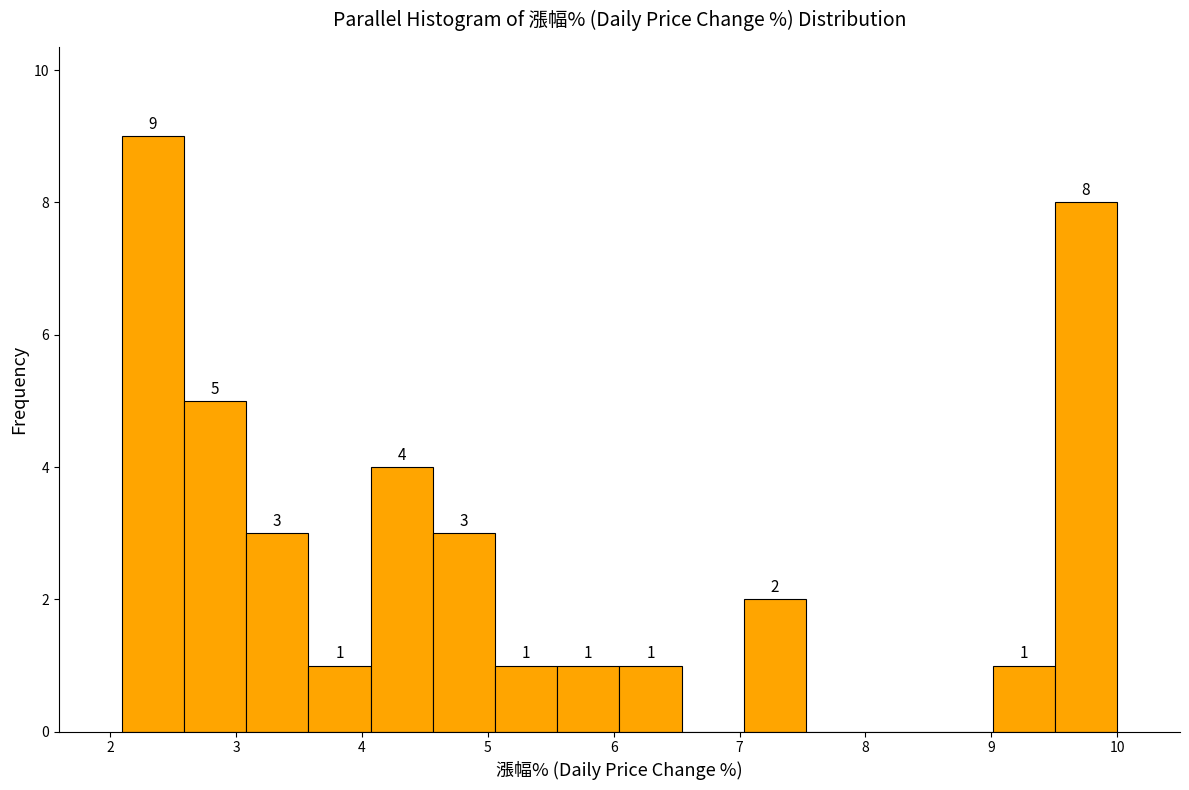

Over which range of the x-axis is the bar tallest?

2.1 to 2.6